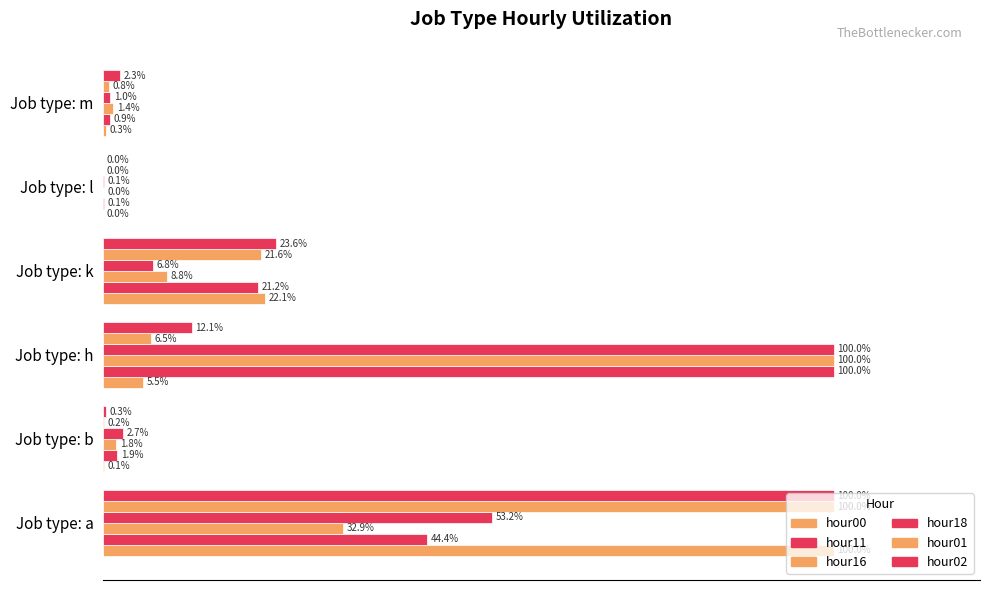

How many groups of bars are there?

6